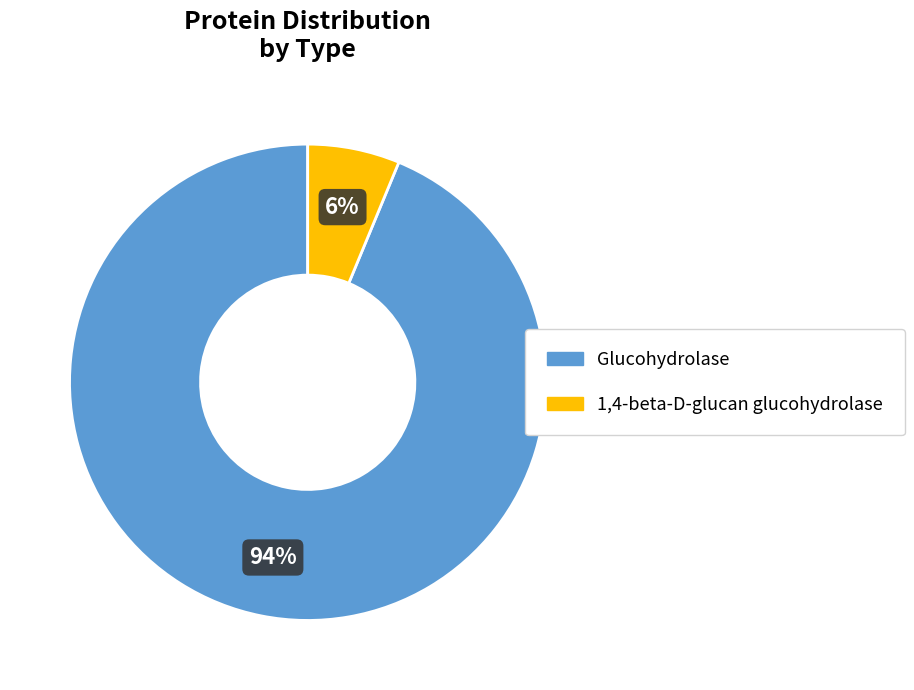

Does Glucohydrolase represent more than half of the total?

Yes